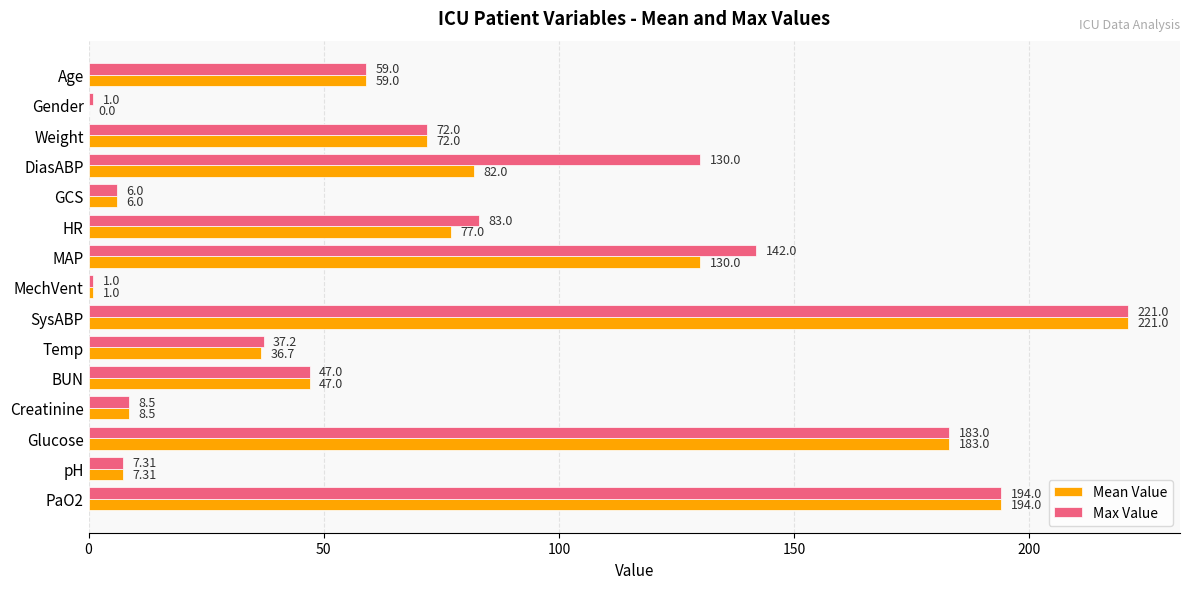

What are all the series names shown in the legend?

Mean Value, Max Value